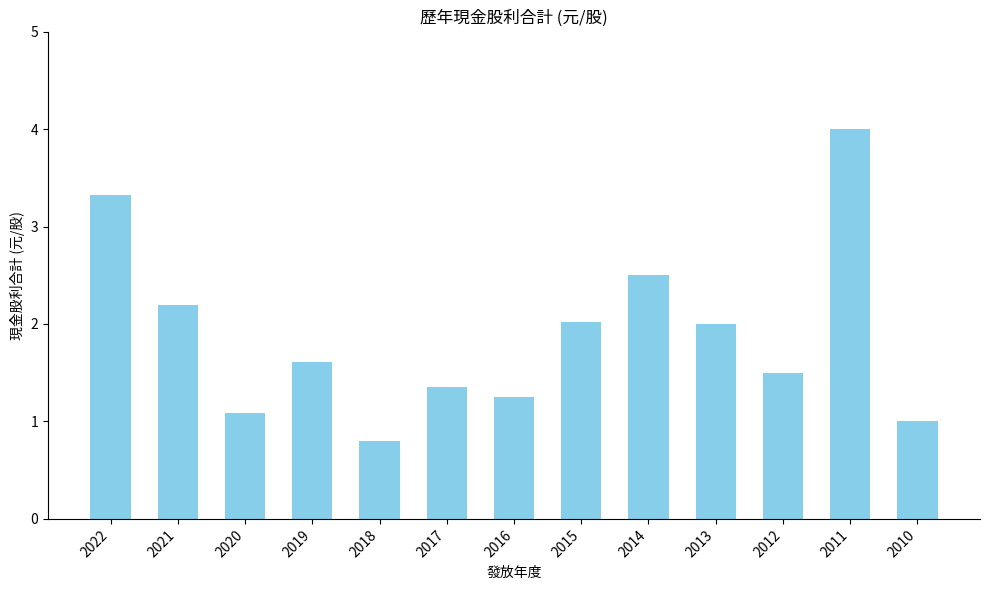

How many bars are there in total?

13